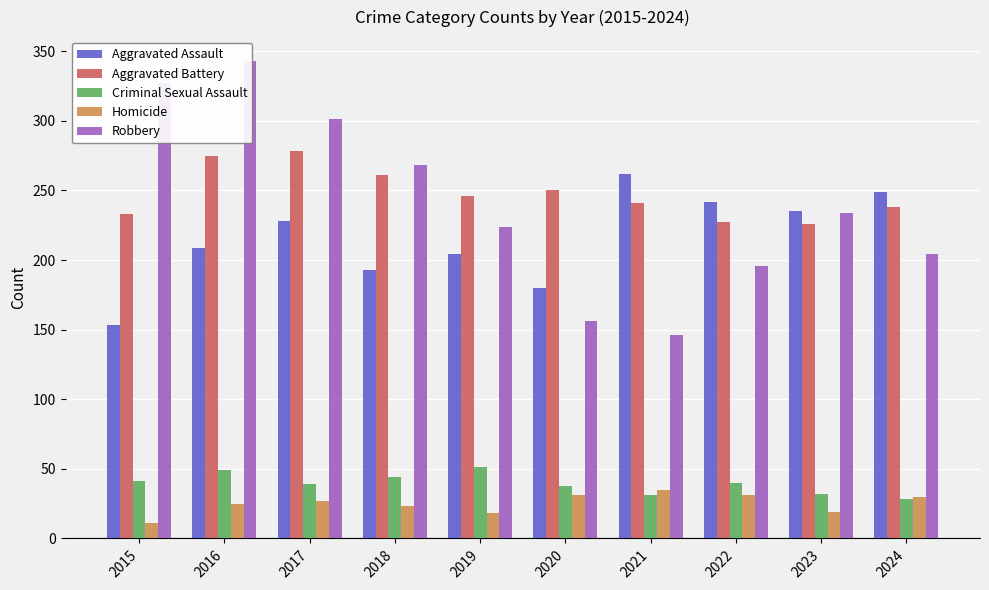

What is the value of the Homicide bar at the 1st from the left?

11